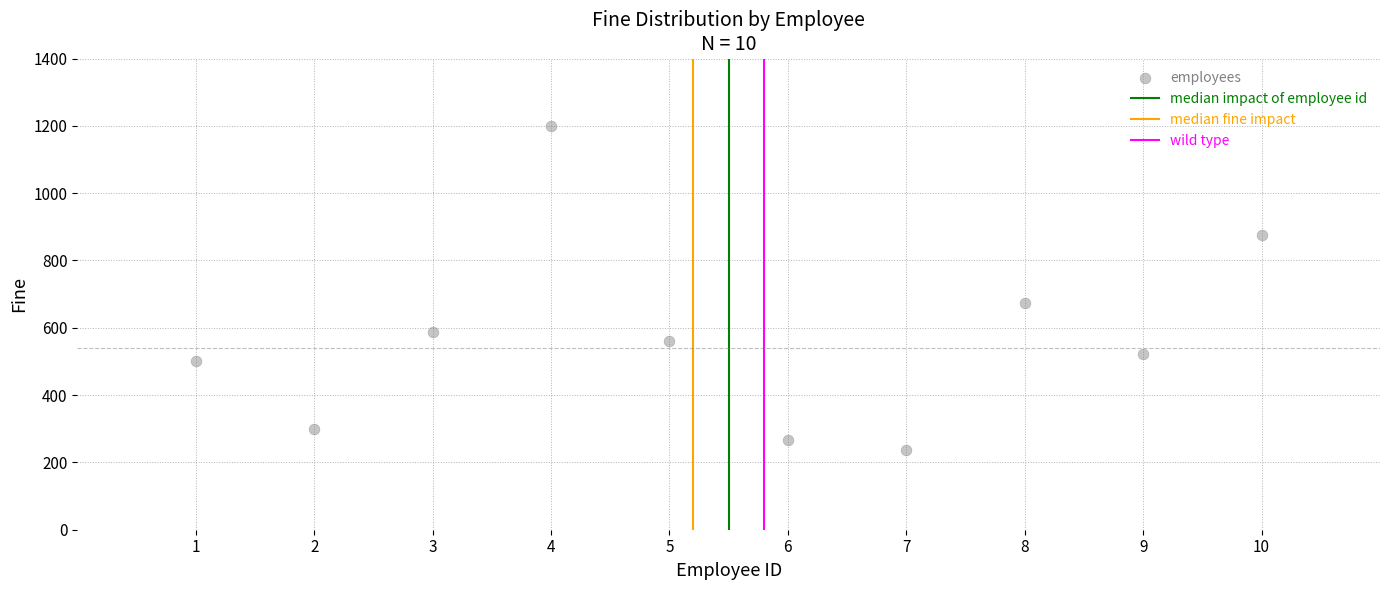

What Y value in the scatter plot is closest to 719?

673